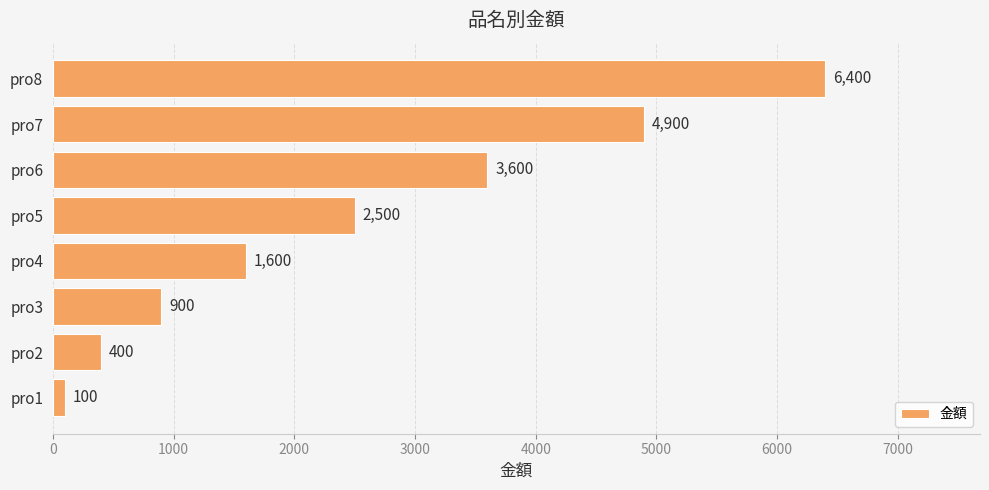

Approximately how many times larger is the value at pro8 compared to pro4?

4.0